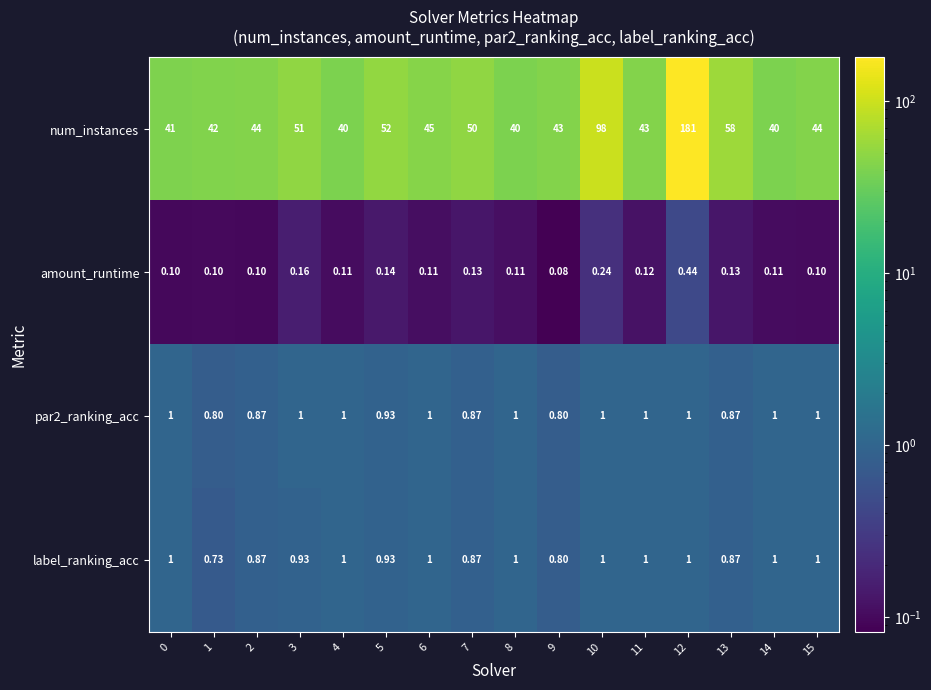

Which category has the highest value across all series?

12